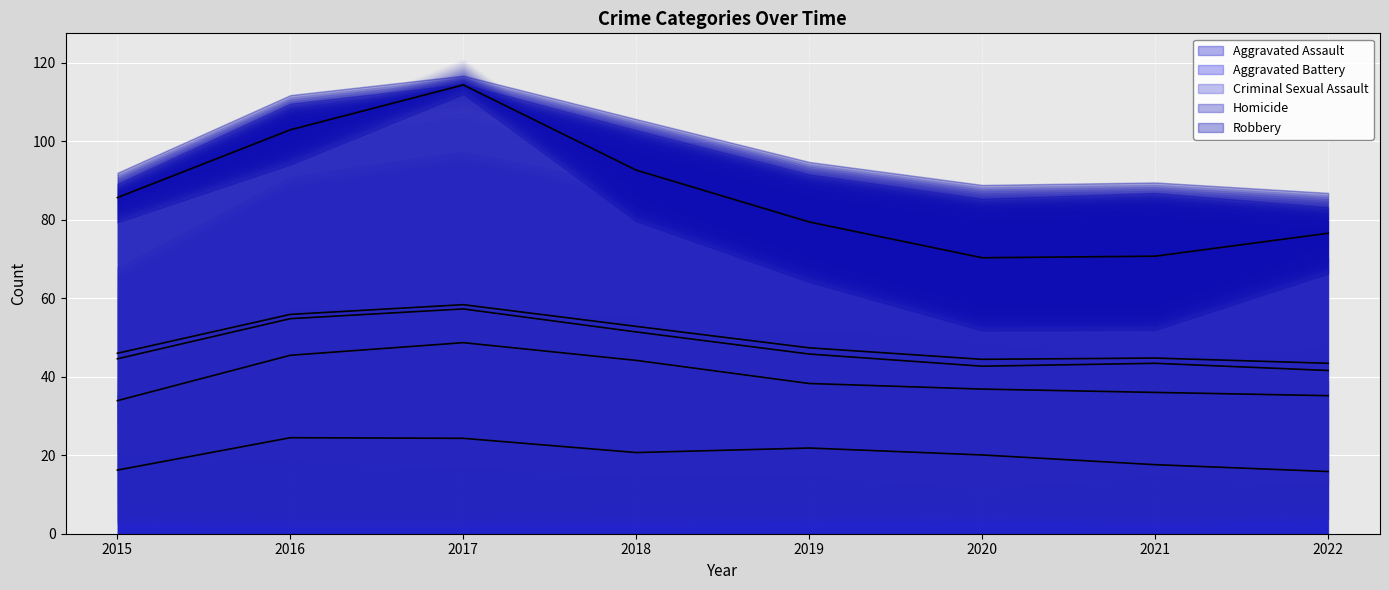

At which category is the sum across all series the highest?

2017